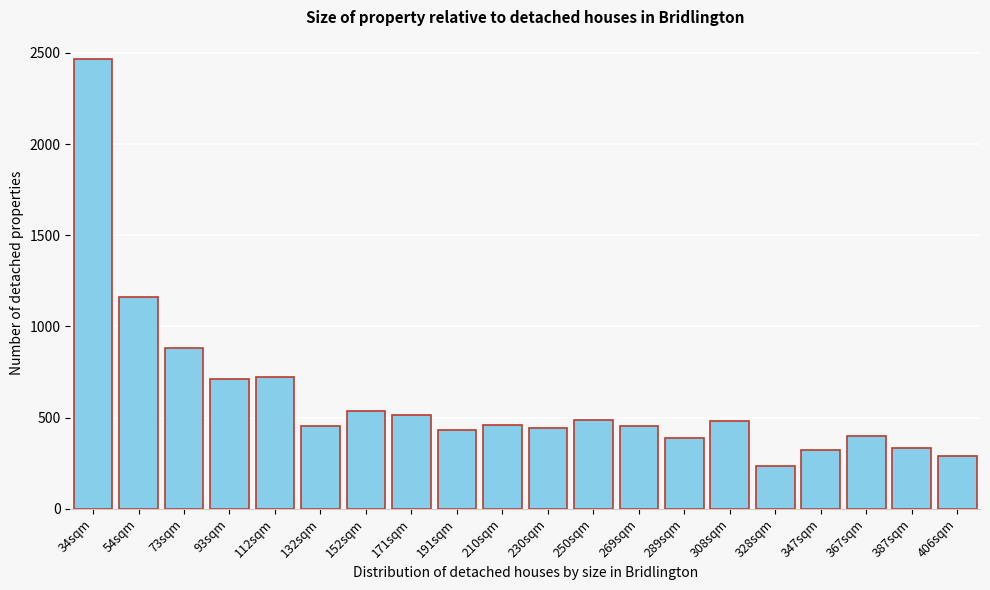

Is it true that the value at 73sqm is 459?

False